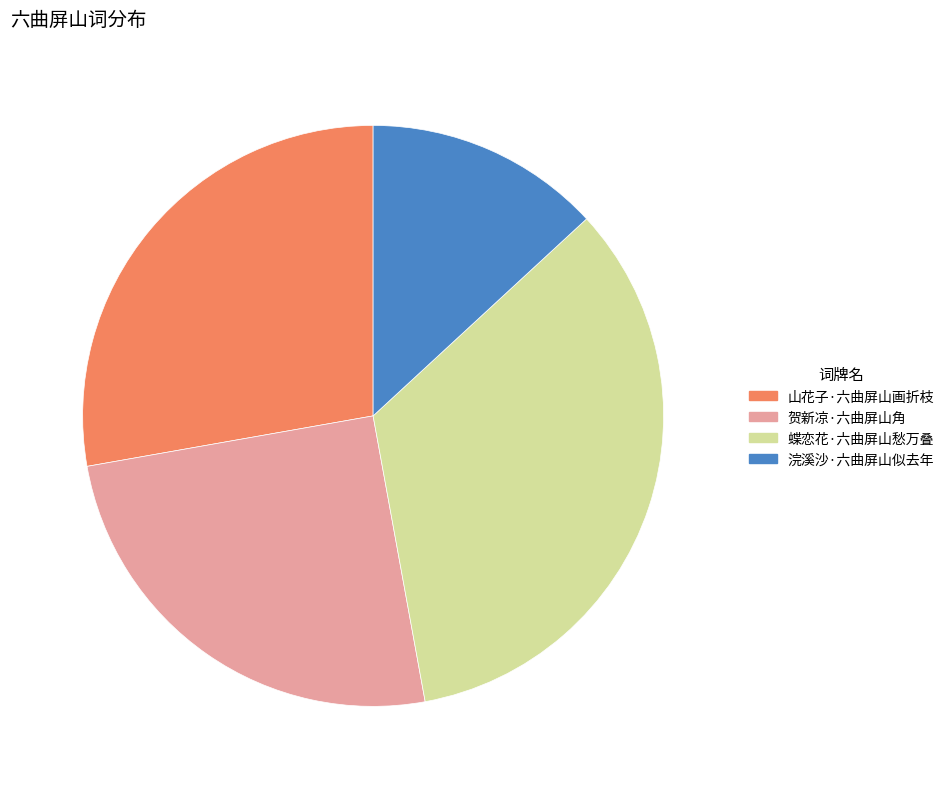

Which slice is the smallest?

浣溪沙·六曲屏山似去年